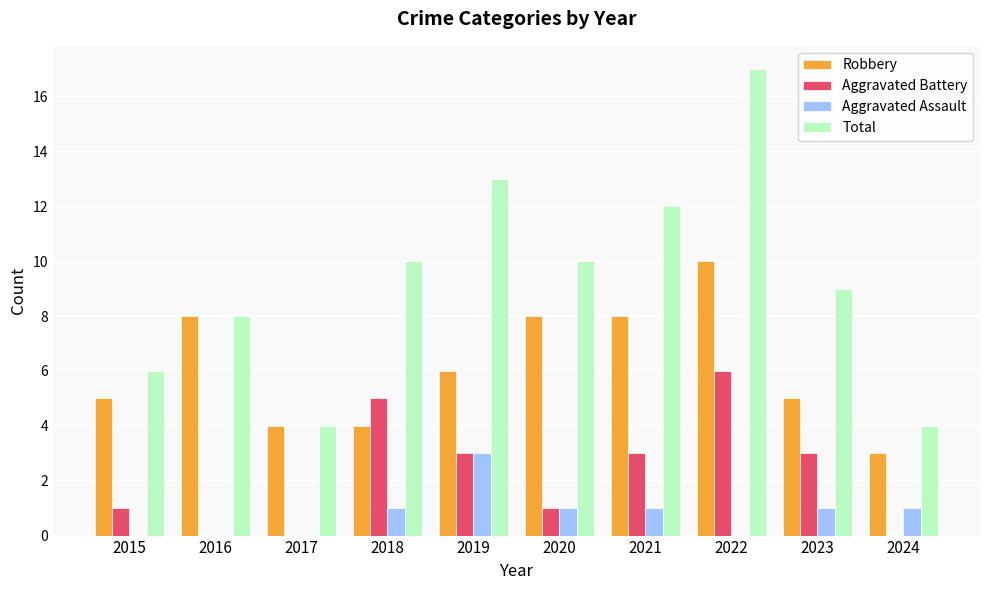

How many categories are shown in the chart?

10